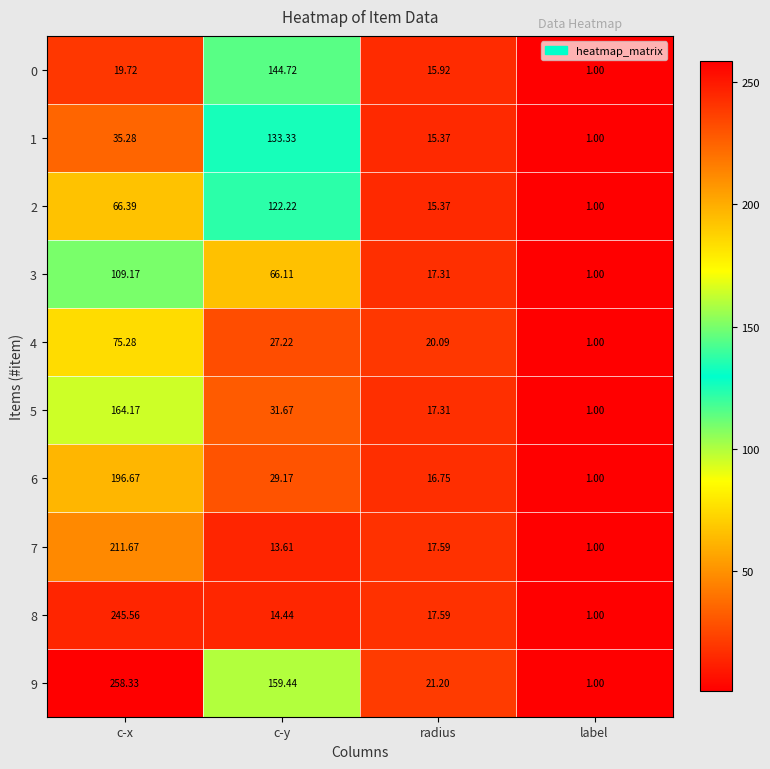

At which category is the sum across all series the highest?

c-x